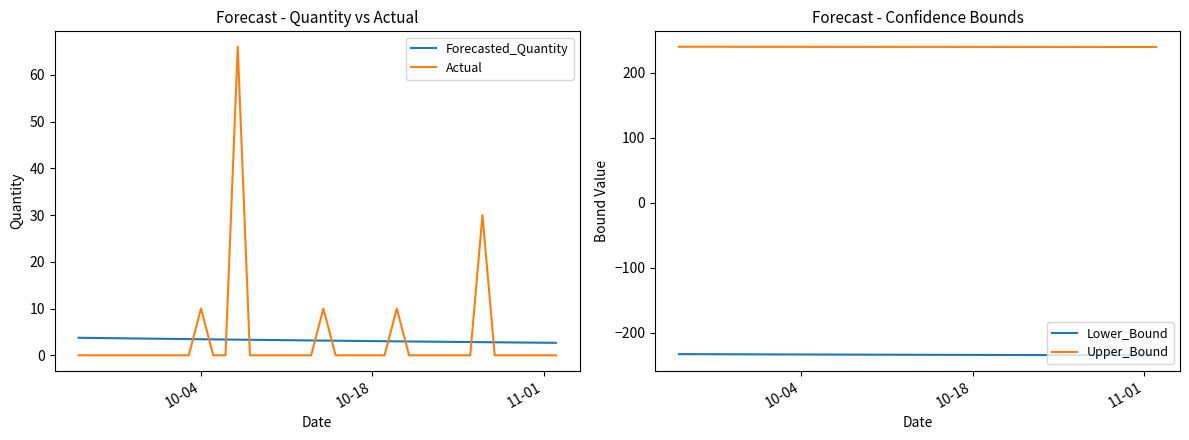

True or false: Lower_Bound and Upper_Bound intersect in this chart.

False